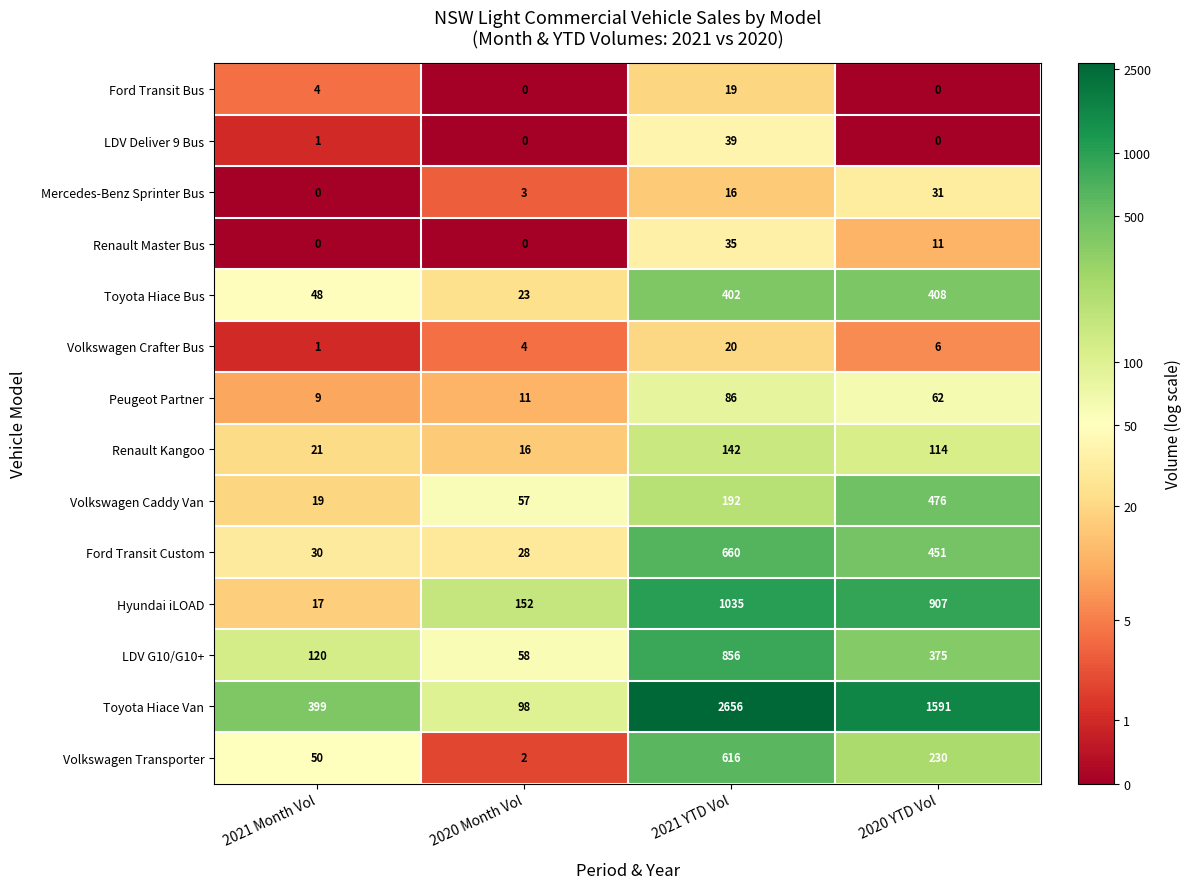

What value does the Peugeot Partner series have at 2021 YTD Vol, to the nearest 10?

90